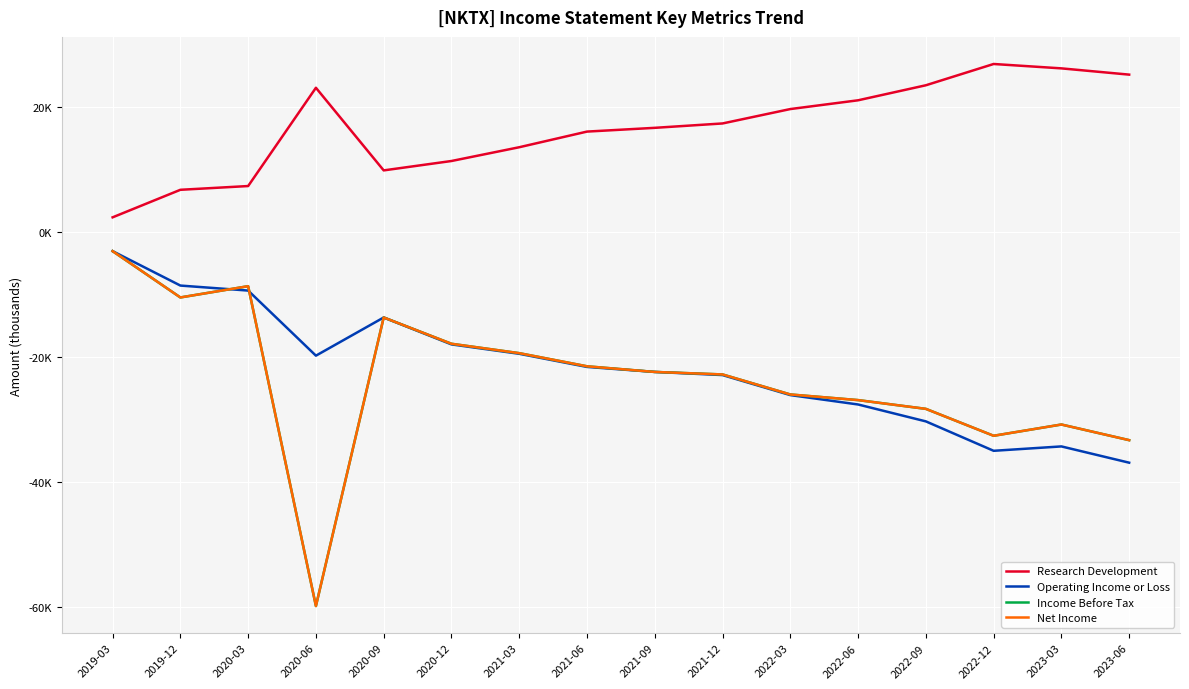

Between 2020-09 and 2022-06, which is larger?

2022-06